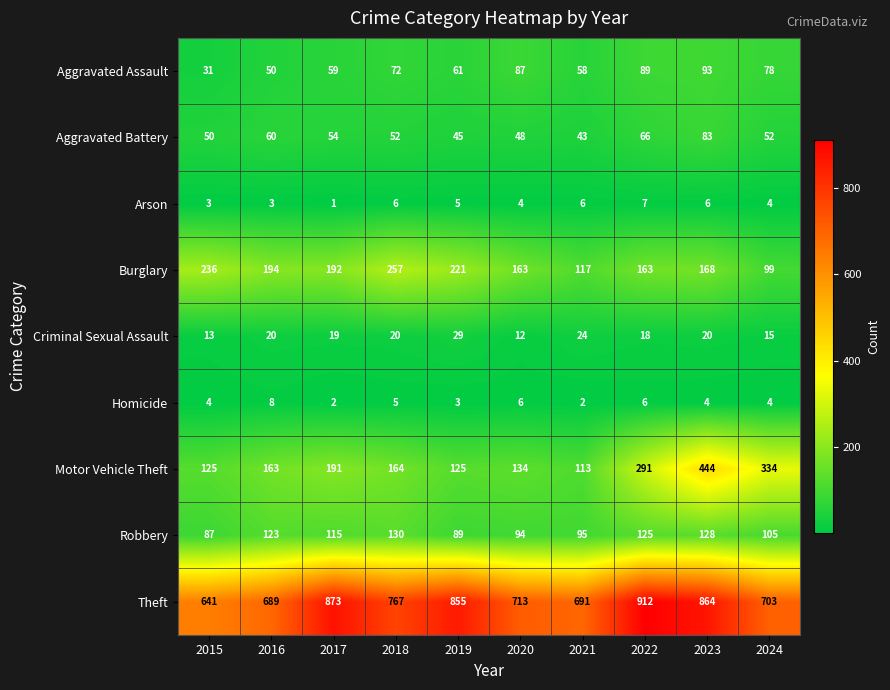

Which series has the largest range (max minus min)?

Motor Vehicle Theft